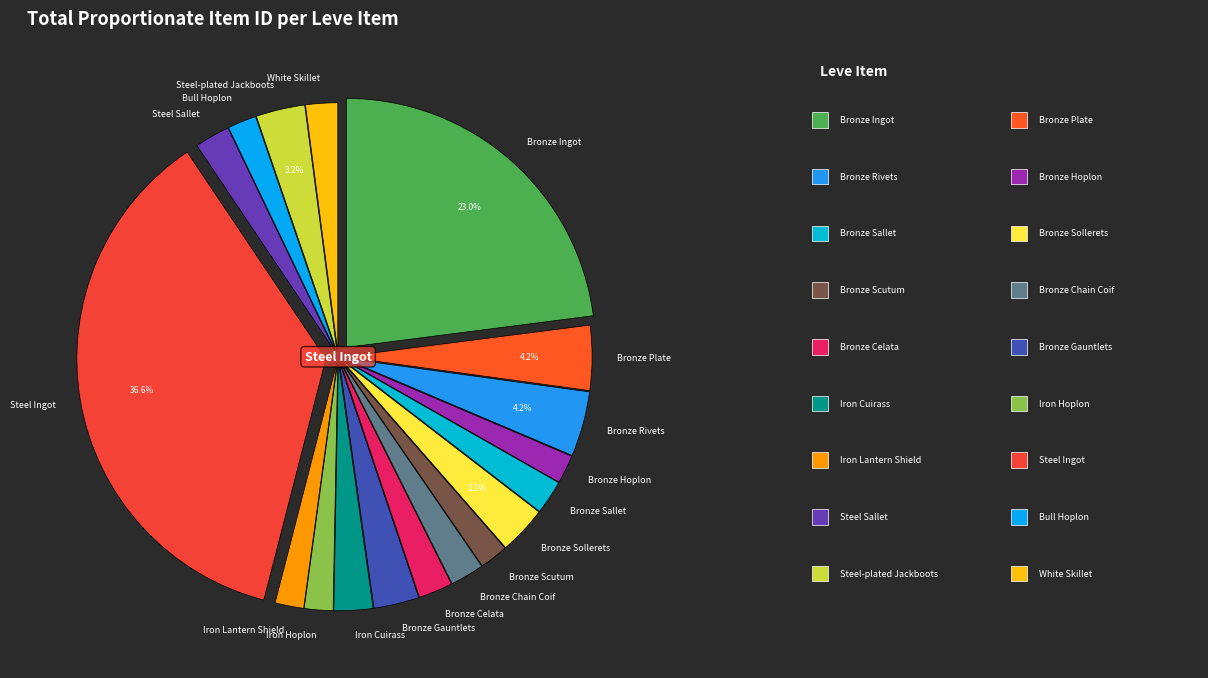

Which slice is the largest?

Steel Ingot